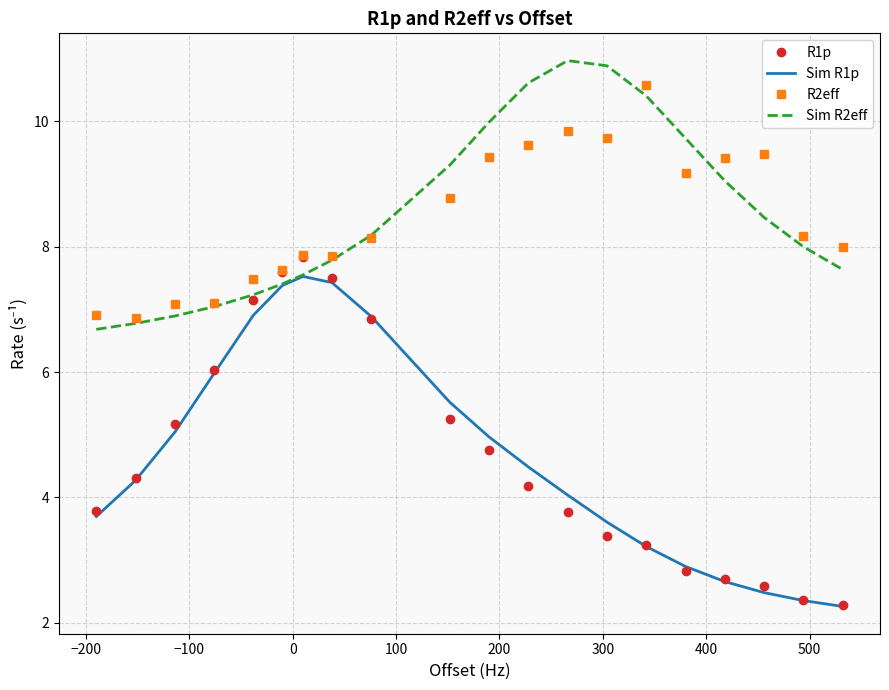

True or false: R1p has more than 0 interior local peaks.

True